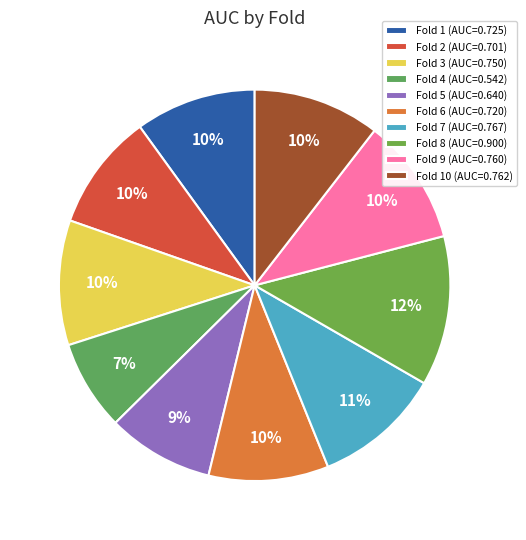

How many slices are in this pie chart?

10